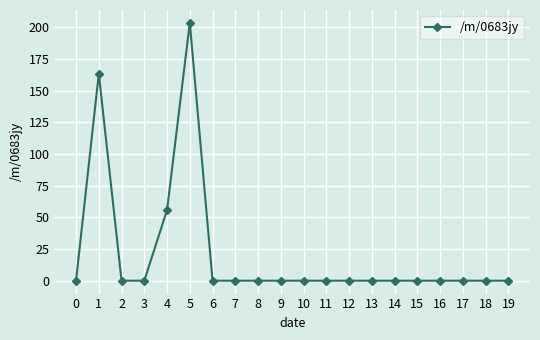

What is the difference between the values at 16 and 4?

55.8